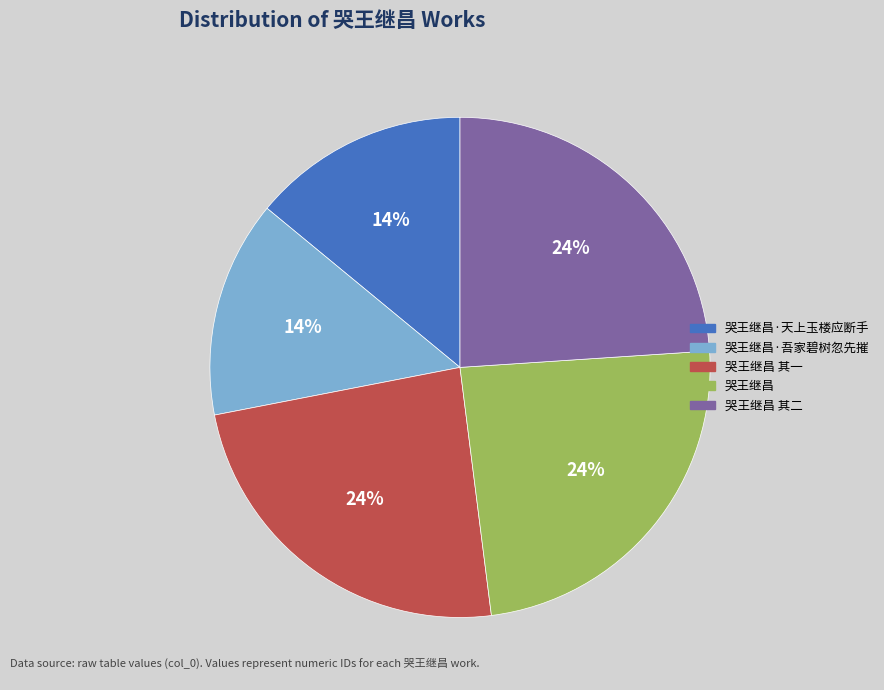

Is the sum of 哭王继昌·天上玉楼应断手 and 哭王继昌·吾家碧树忽先摧 greater than half?

No